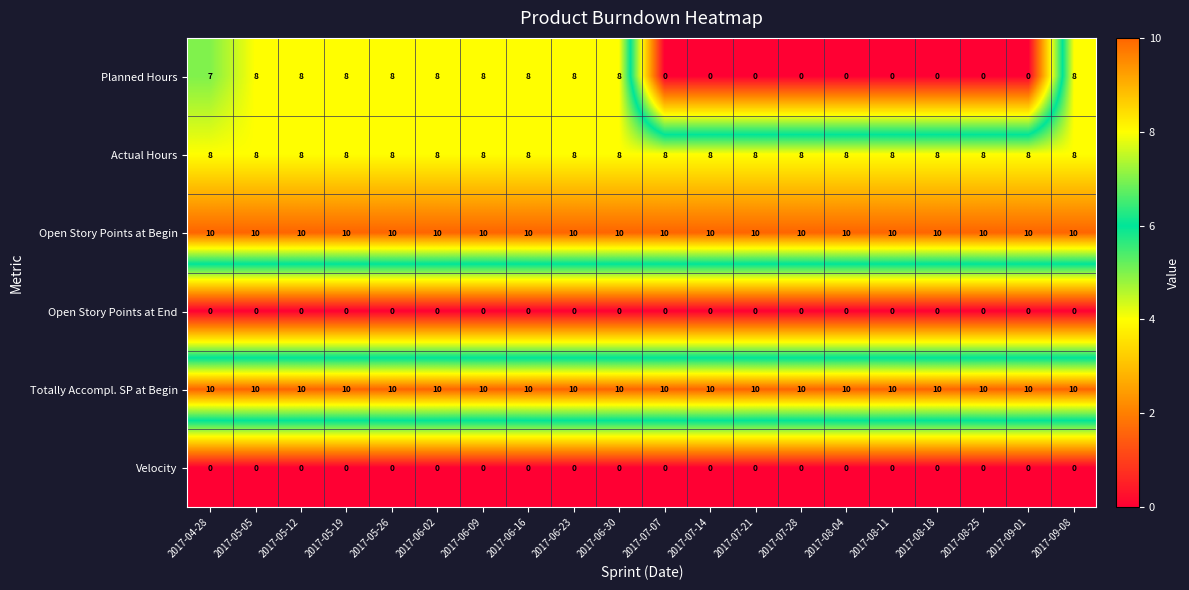

What is the sum of the Open Story Points at Begin values at 2017-05-05 and 2017-06-09?

20